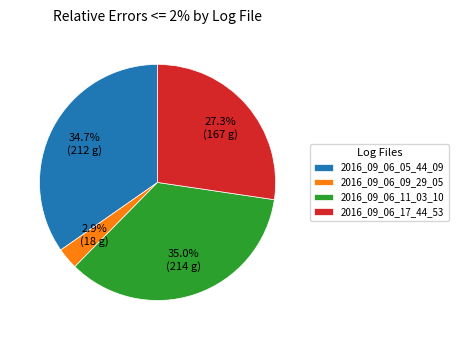

Do 2016_09_06_11_03_10 and 2016_09_06_09_29_05 together represent more than half of the pie?

No